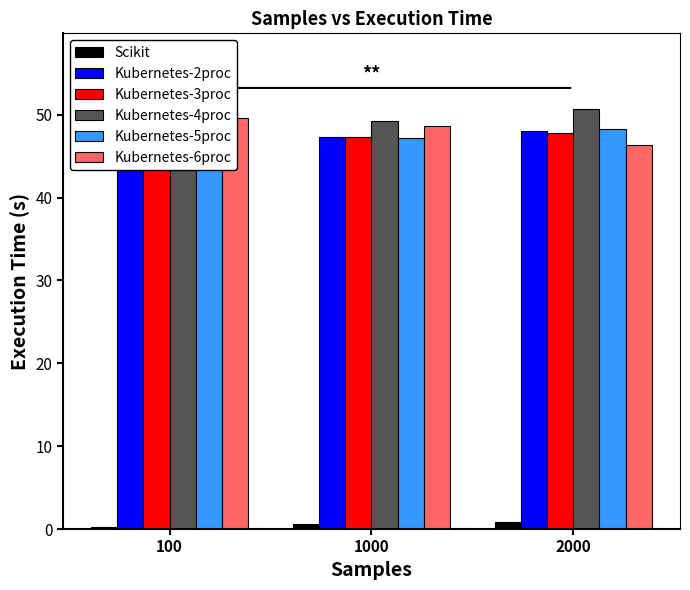

Which series changed the most between 100 and 2000?

Kubernetes-4proc